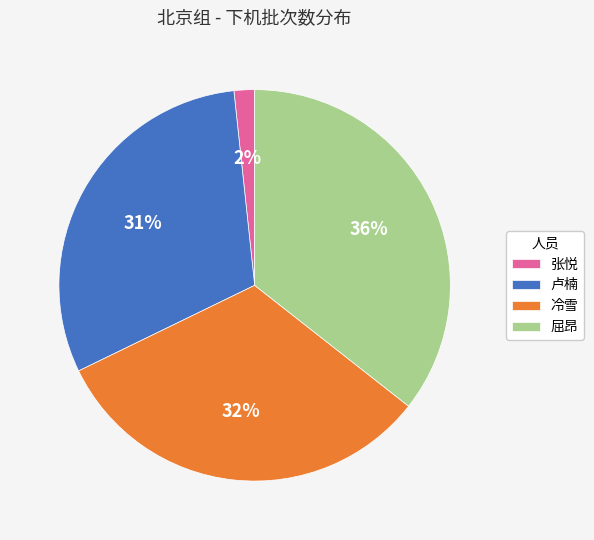

To the nearest percent, what is the average slice percentage?

25%